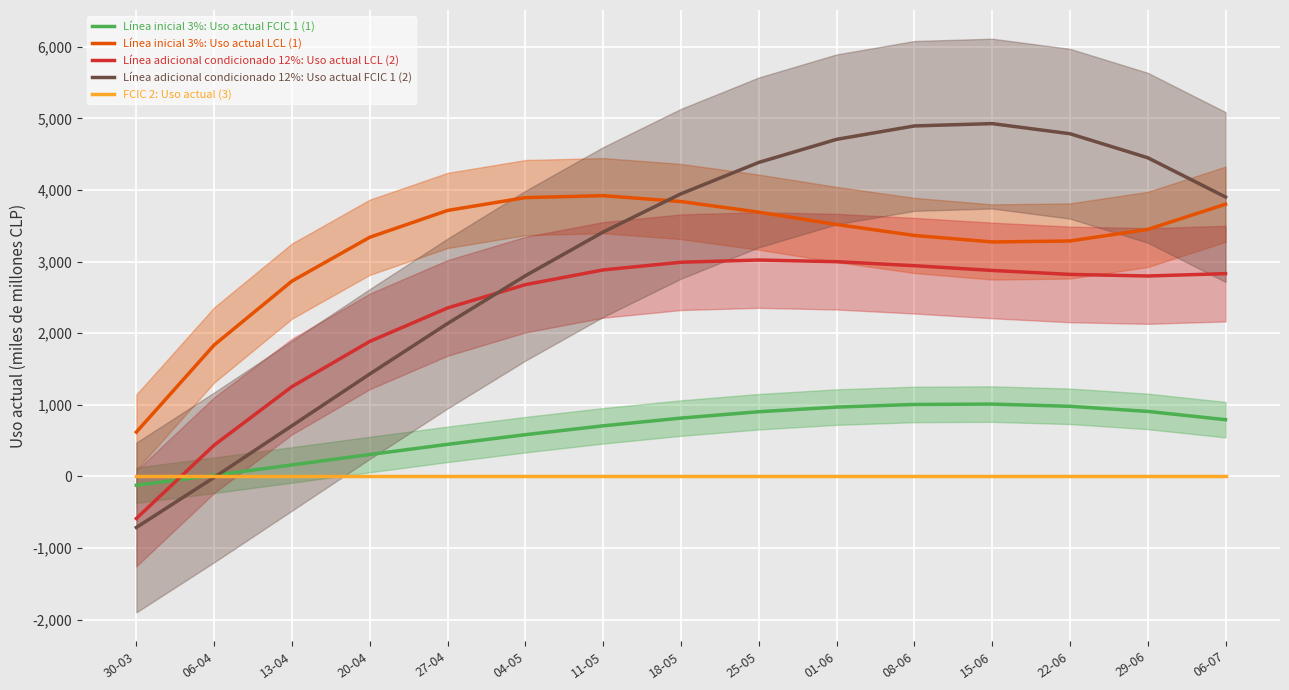

How many values in the Línea inicial 3%: Uso actual FCIC 1 (1) series exceed 792?

8